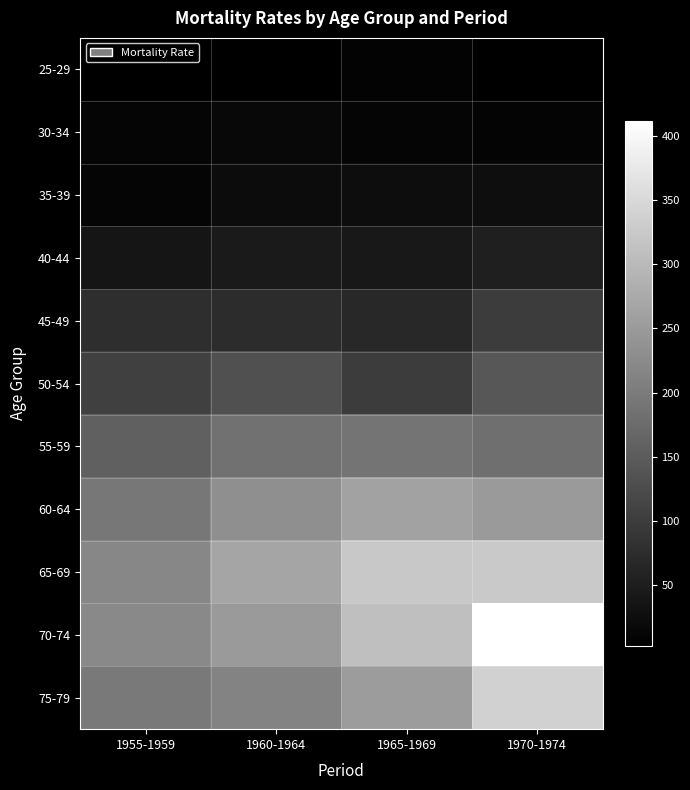

Which series has the widest spread of values?

70-74